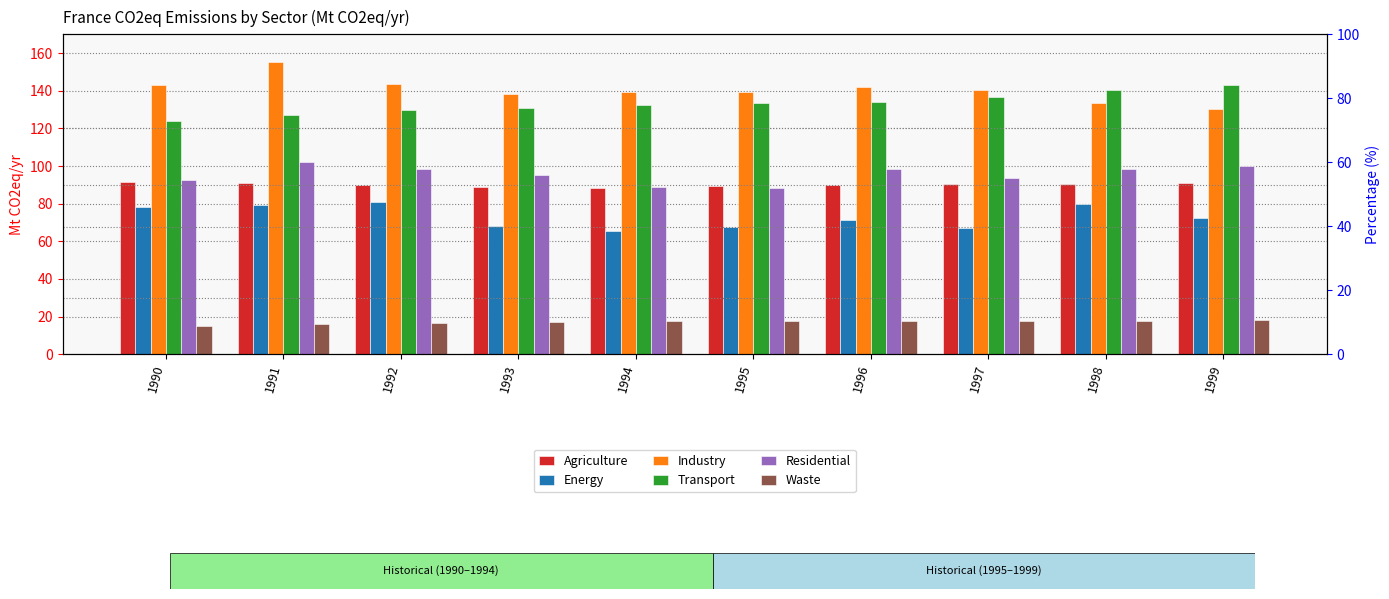

Which category has the lowest value in the Transport series?

1990